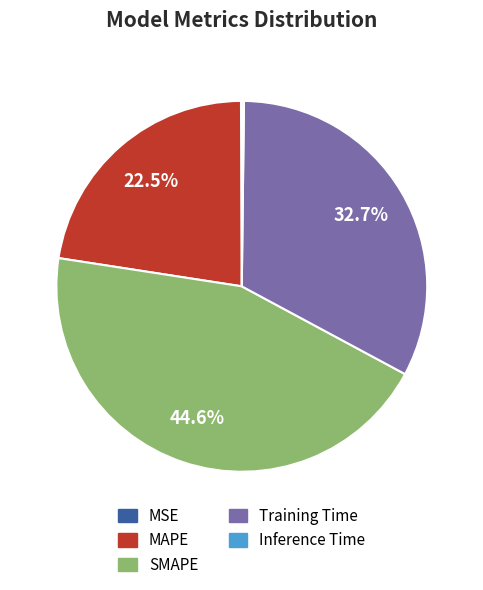

To the nearest percent, what is the difference between the Training Time and SMAPE slice percentages?

12%